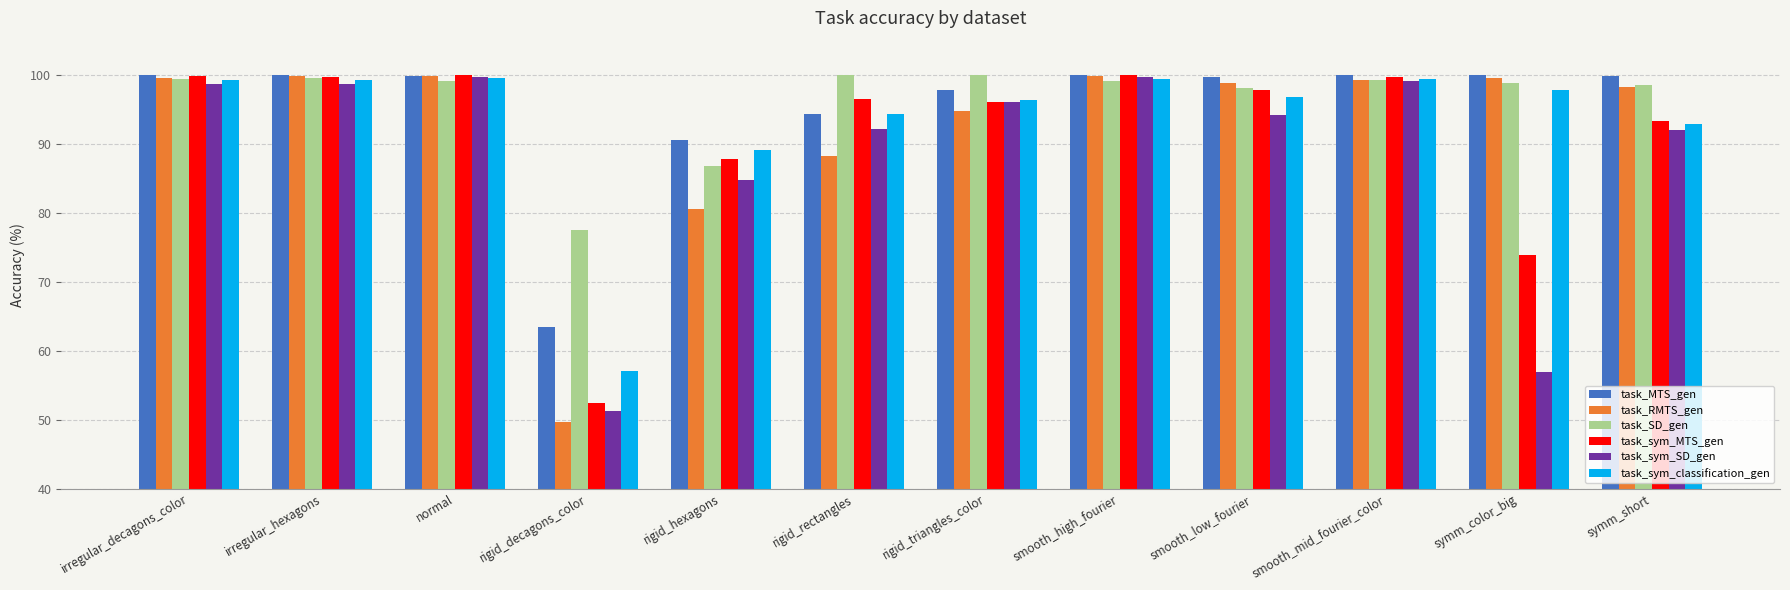

What is the label of the 9th bar from the left?

smooth_low_fourier